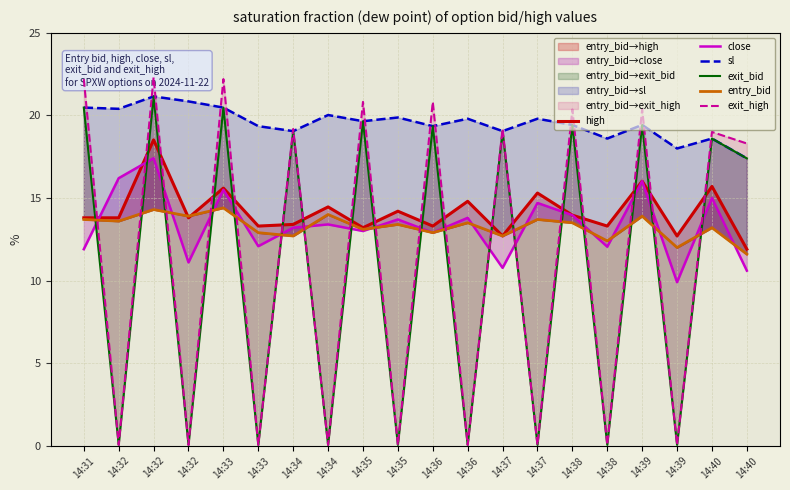

Rank the series by their maximum value, from highest to lowest.

exit_high, sl, exit_bid, high, close, entry_bid